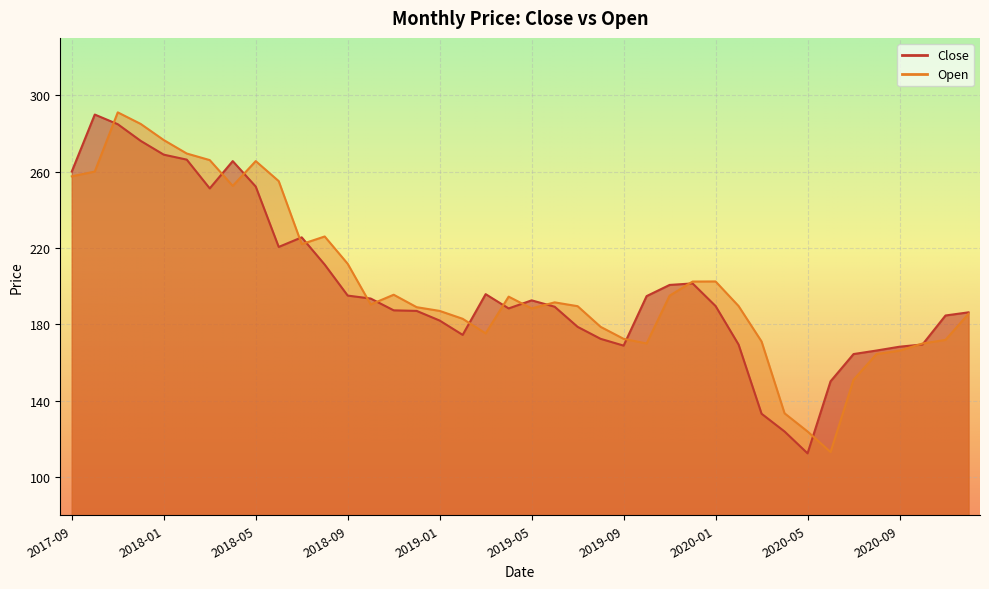

How many distinct data groups are displayed?

2